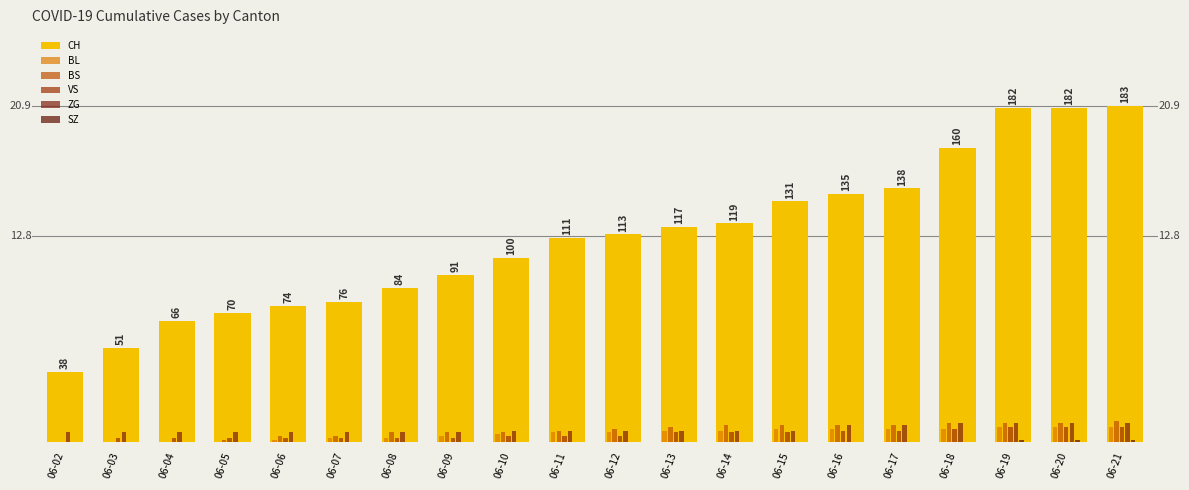

Does the chart contain stacked bars?

No